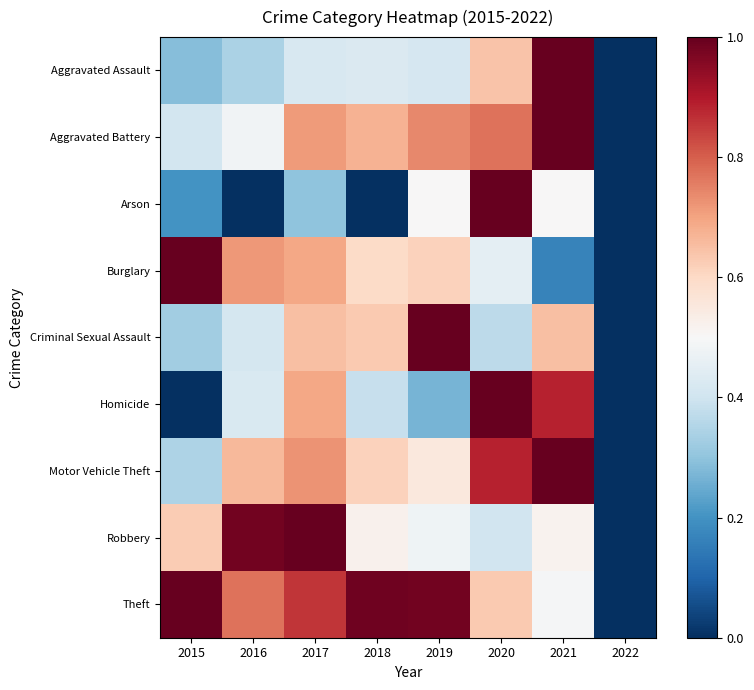

At how many categories does at least one series exceed 0?

7